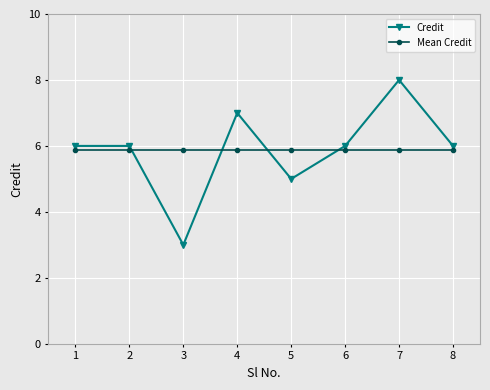

Reading left to right, list all the values displayed in this chart.

Credit: 1=6.0	2=6.0	3=3.0	4=7.0	5=5.0	6=6.0	7=8.0	8=6.0
Mean Credit: 1=5.9	2=5.9	3=5.9	4=5.9	5=5.9	6=5.9	7=5.9	8=5.9